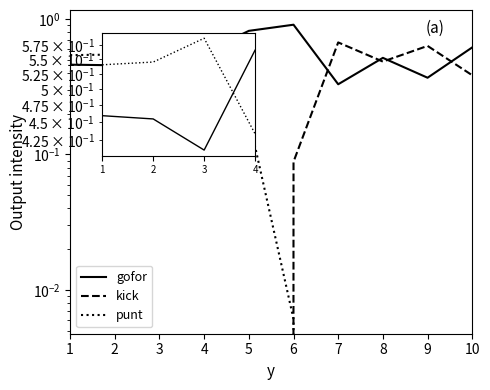

What is the value of the kick point at the 10th from the left?

0.4